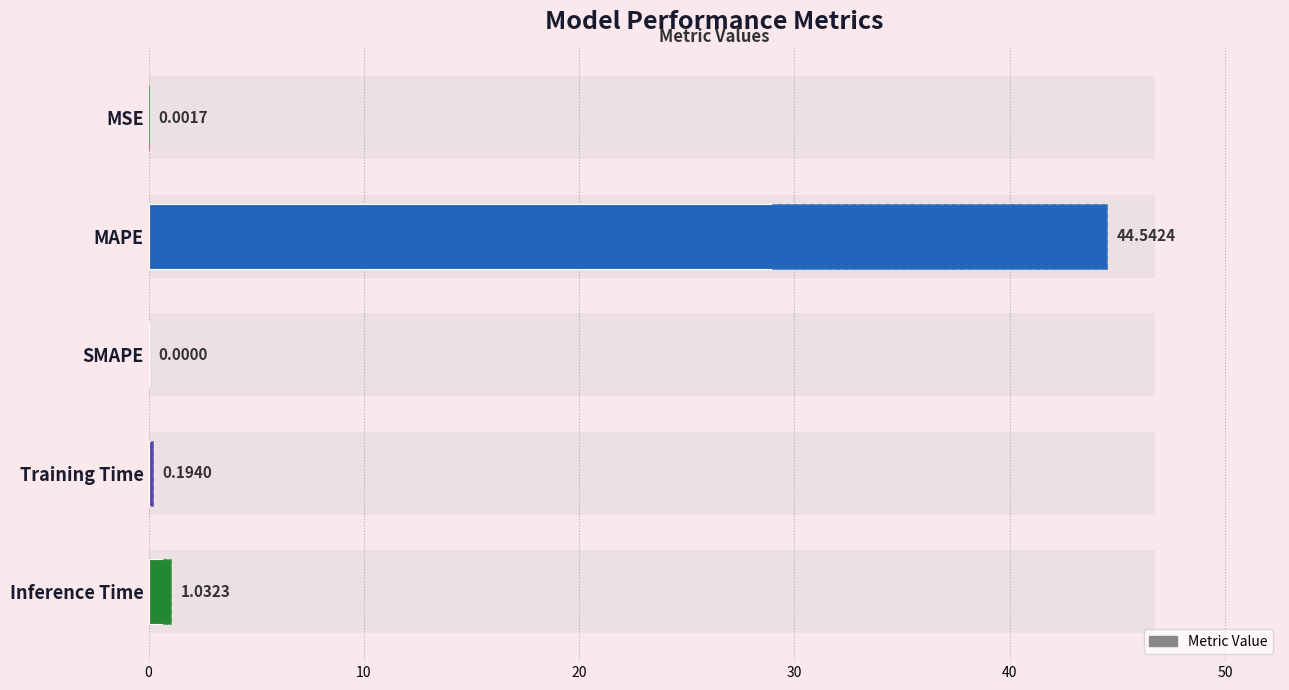

What is the change in value from MAPE to Training Time?

-44.3